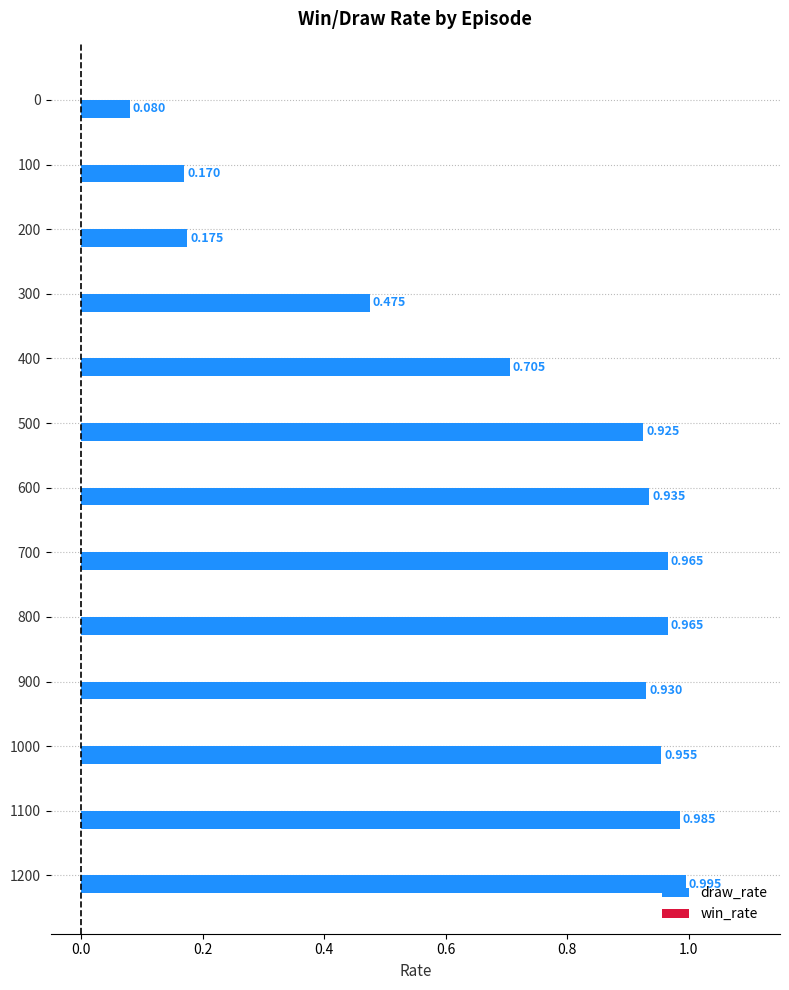

What is the value of the draw_rate bar at the 3rd from the left?

0.2